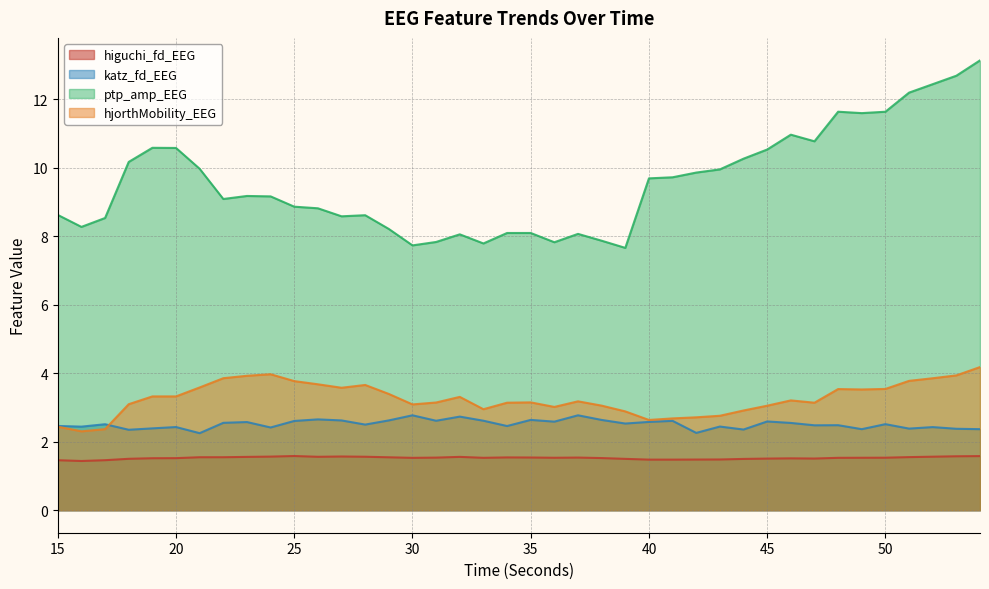

What is the difference between the second highest and minimum values in the higuchi_fd_EEG series?

0.1